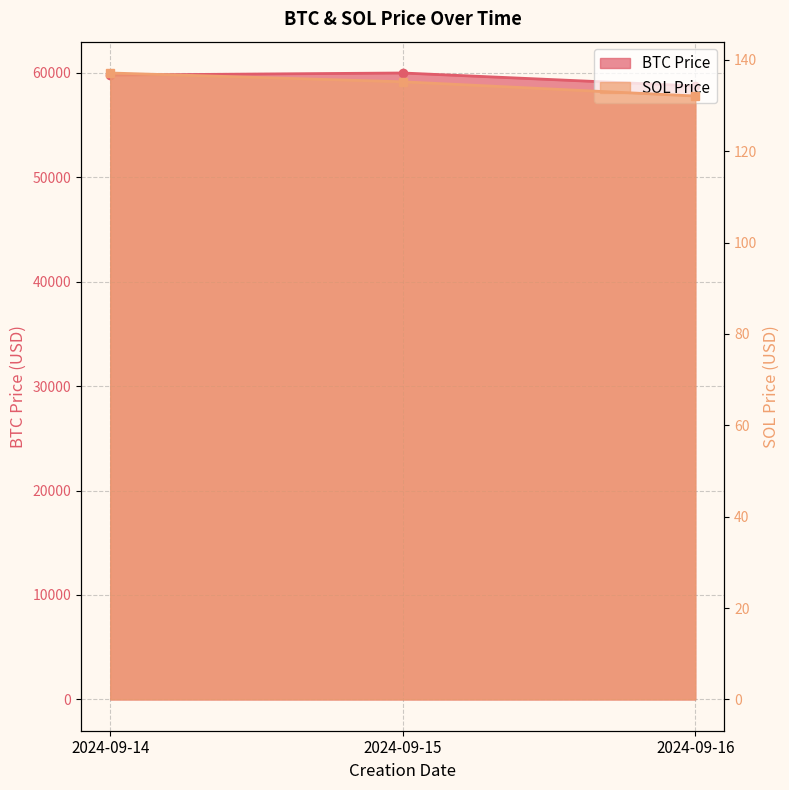

Which has a higher value, 2024-09-15 or 2024-09-14?

2024-09-15